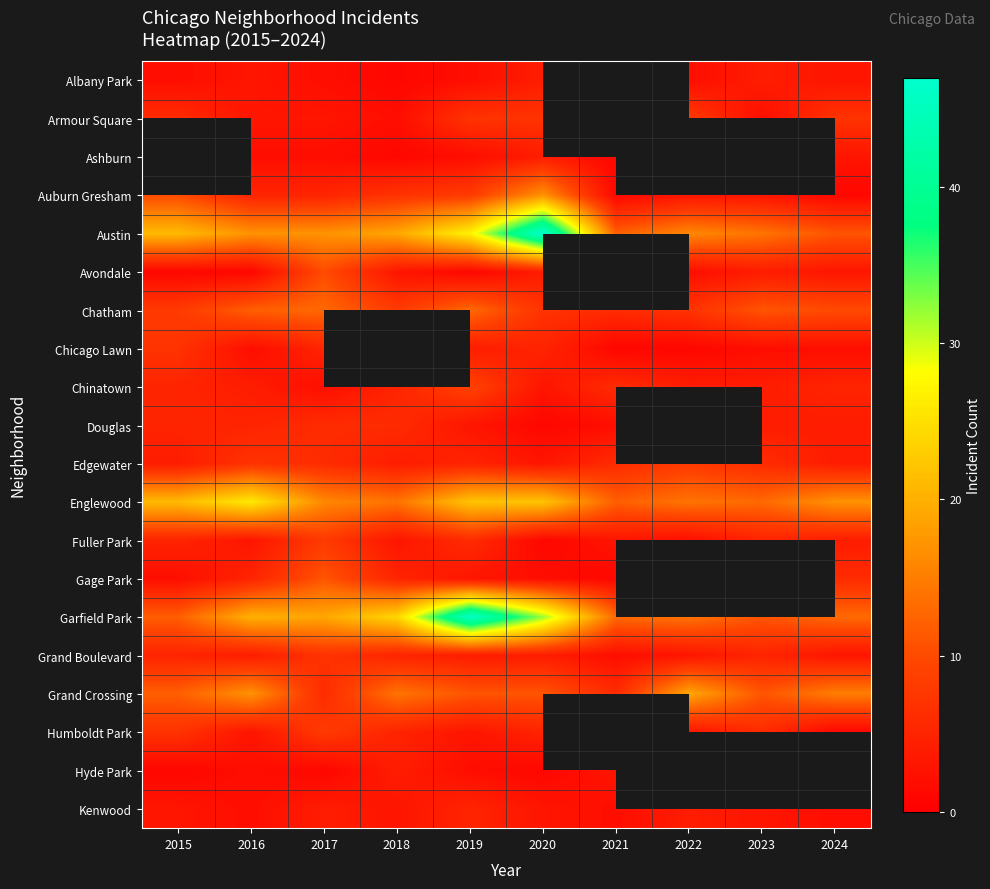

The Chicago Lawn series shows 2.0 at 2024. True or false?

True